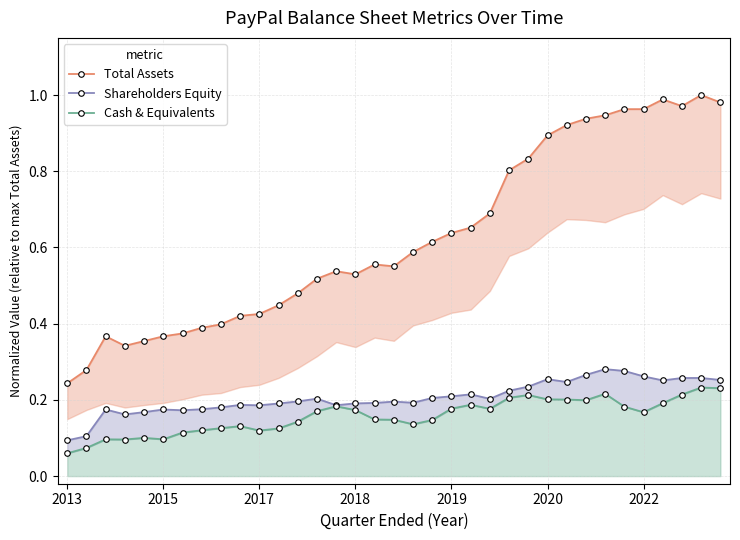

What are all the series names shown in the legend?

Total Assets, Shareholders Equity, Cash & Equivalents